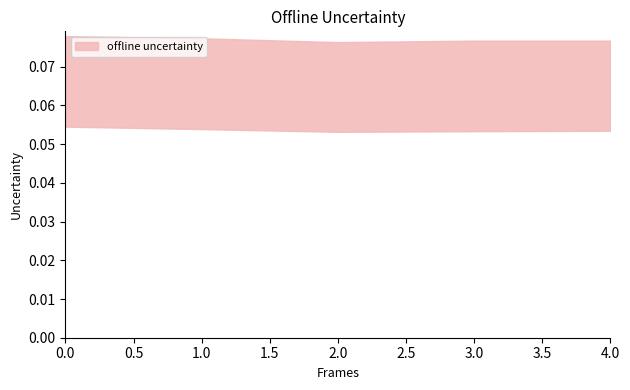

How many categories are shown in the chart?

5